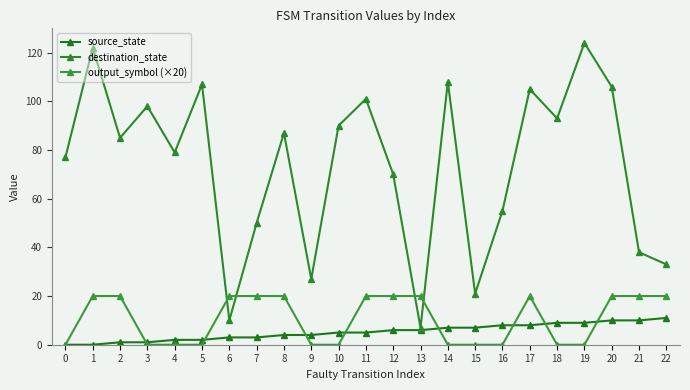

Rank the series by their maximum value, from highest to lowest.

destination_state, output_symbol (×20), source_state